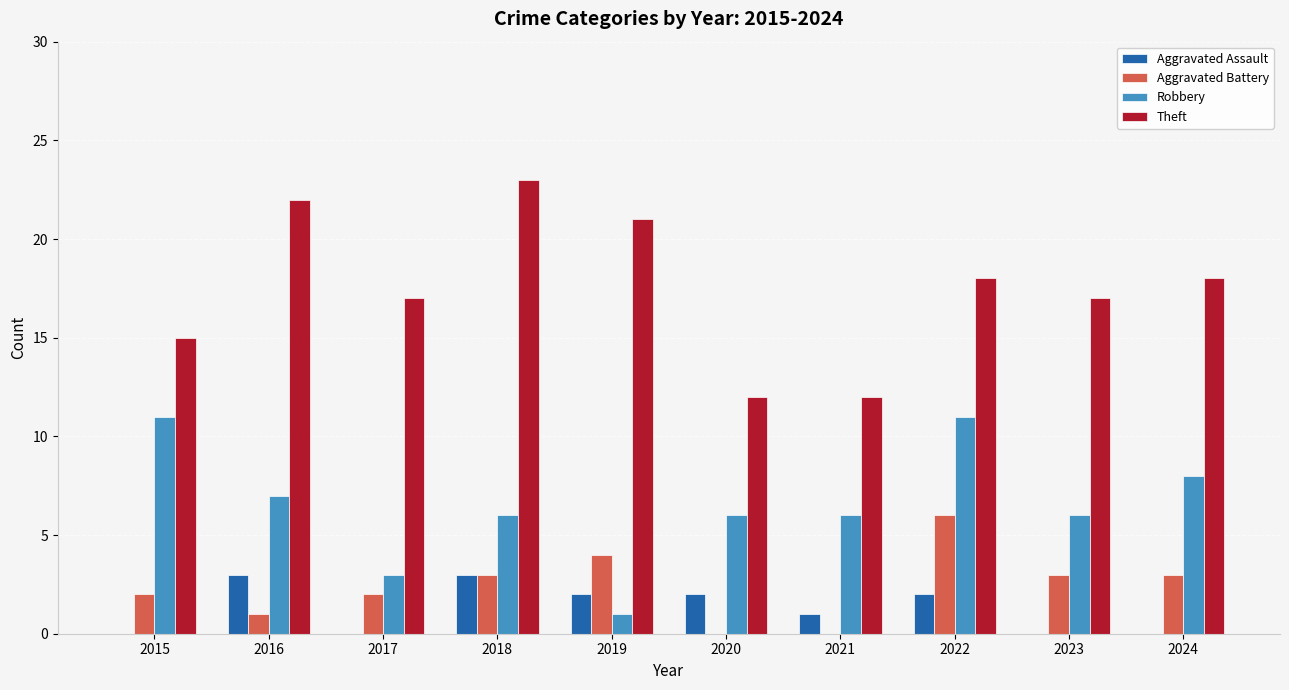

Does the chart contain stacked bars?

No